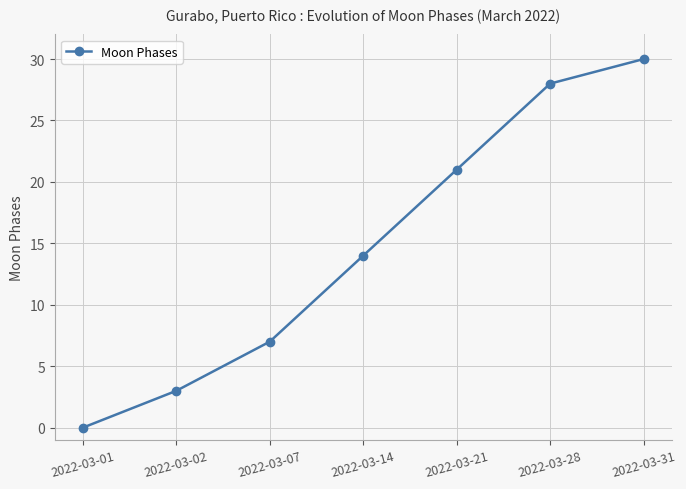

What is the average value?

15